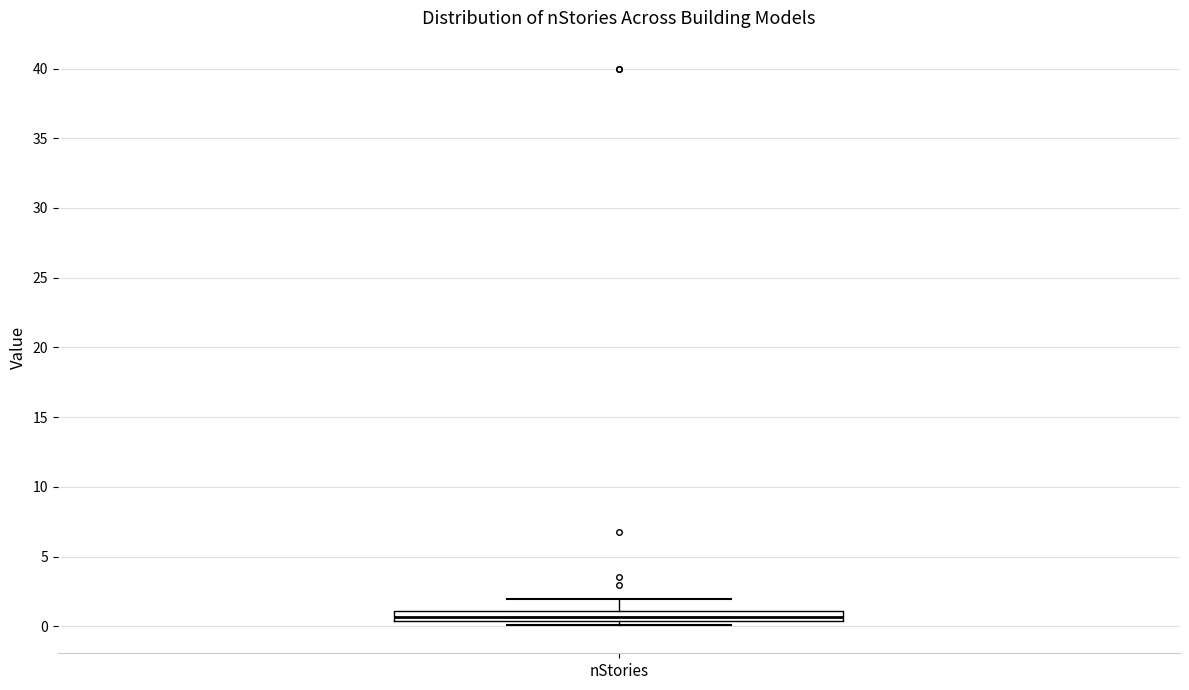

Where does the upper whisker of the box for nStories end on the y-axis? The values are not printed on the chart, so give them approximately, as read against the axis.

2.0